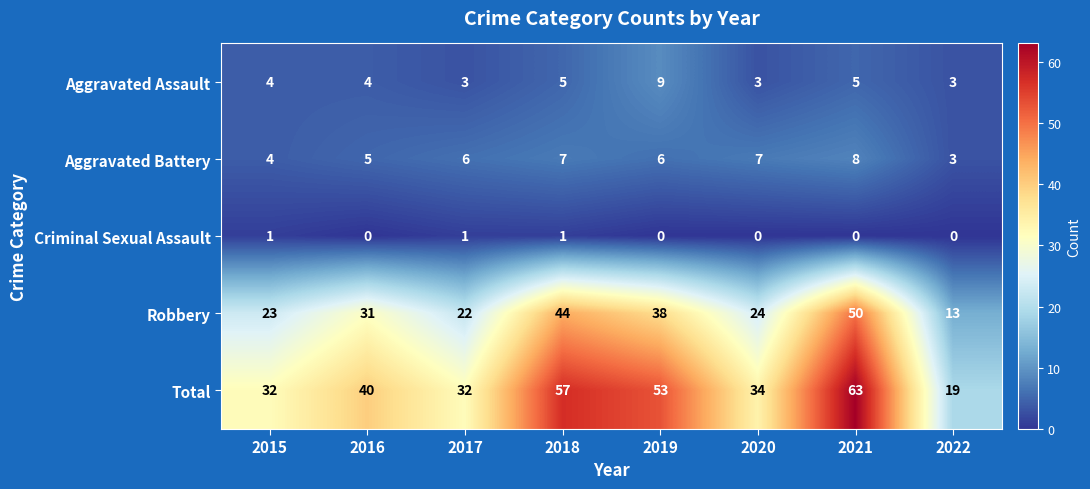

Which series has the largest range (max minus min)?

Total